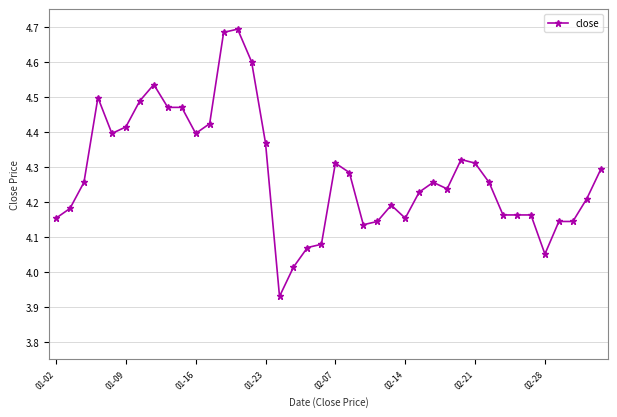

How many lines are shown in the chart?

1